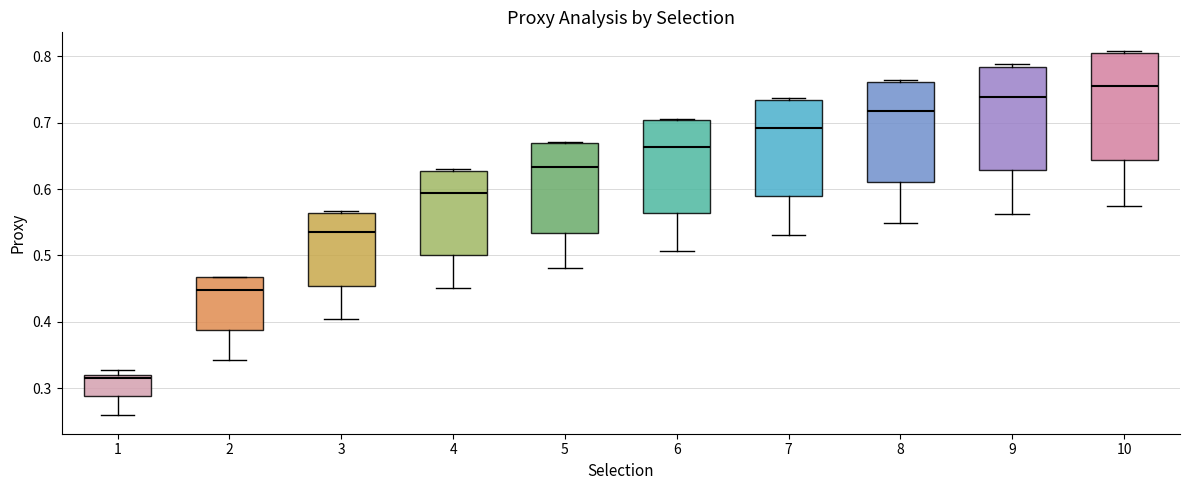

Where is the upper edge of the box at x = 10 on the y-axis? The values are not printed on the chart, so give them approximately, as read against the axis.

0.80